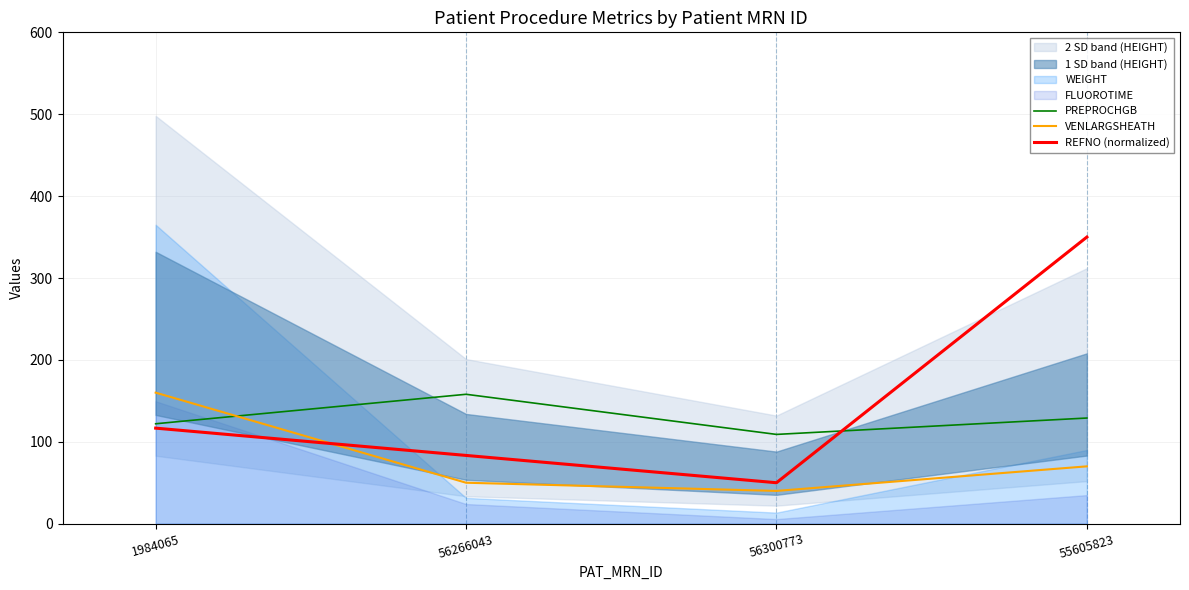

How many categories are shown in the chart?

4